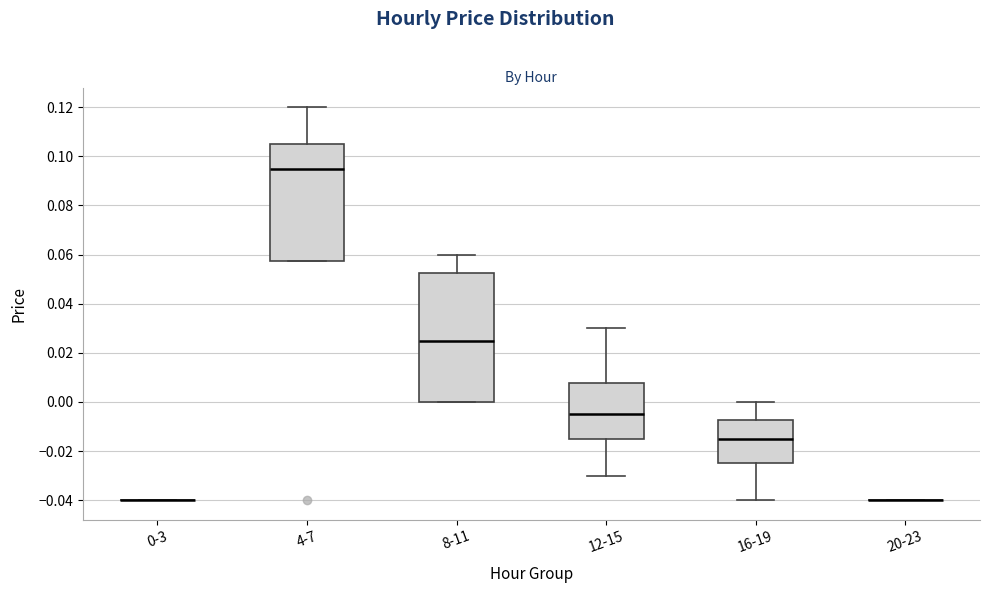

Reading left to right, transcribe this box plot: for each box, give where its median line is, the range the box spans, and where its two whiskers end, as read against the y-axis. The values are not printed on the chart, so give them approximately, as read against the axis.

0-3: box collapsed to a line at -0.040, whiskers -0.040 to -0.040
4-7: median 0.096, box 0.058 to 0.106, whiskers 0.058 to 0.120
8-11: median 0.026, box 0.000 to 0.052, whiskers 0.000 to 0.060
12-15: median -0.004, box -0.014 to 0.008, whiskers -0.030 to 0.030
16-19: median -0.014, box -0.024 to -0.008, whiskers -0.040 to 0.000
20-23: box collapsed to a line at -0.040, whiskers -0.040 to -0.040